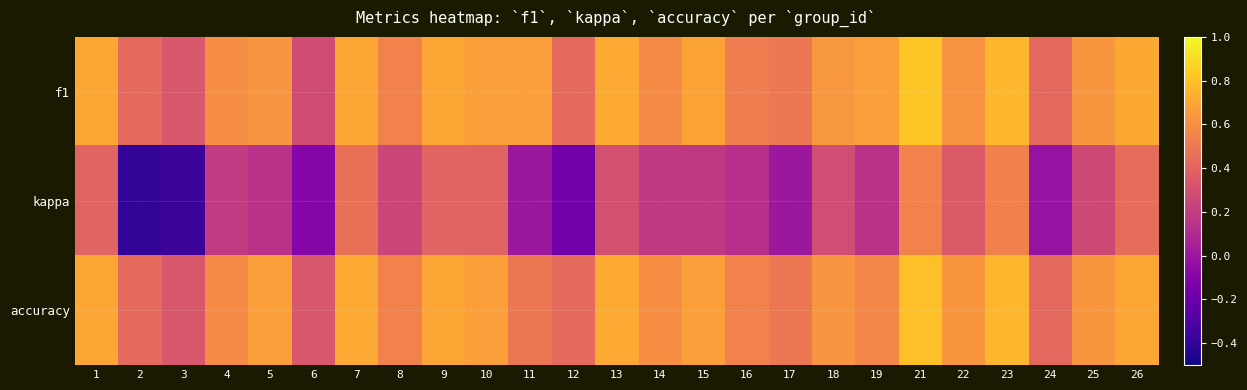

List the series in order of their peak value, lowest first.

kappa, accuracy, f1